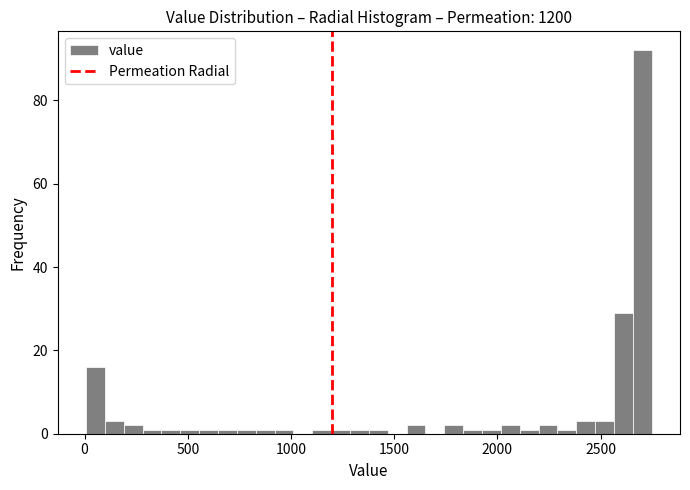

Around what value on the x-axis is the tallest bar? Give the approximate position of its centre, as read against the axis.

2700